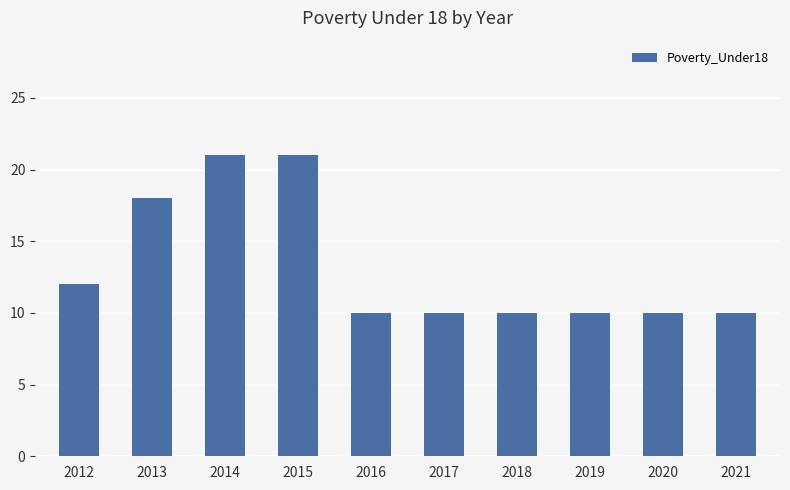

Between 2019 and 2012, which is larger?

2012